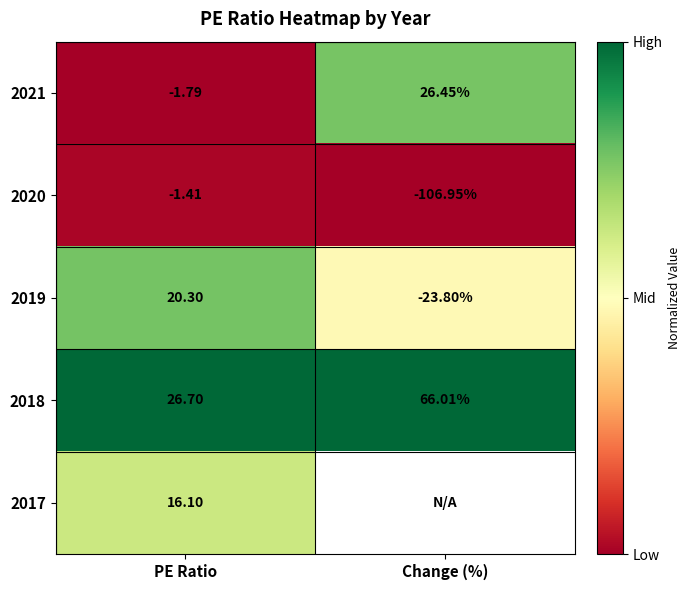

The 2021 series shows 0.3 at PE Ratio. True or false?

False